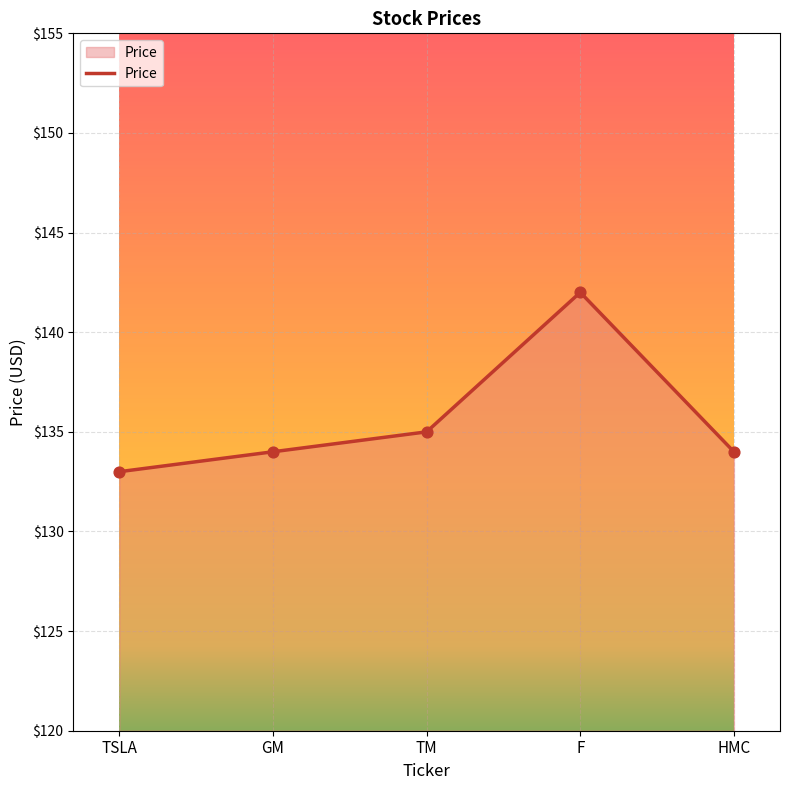

What is the change in value from TSLA to TM?

+2